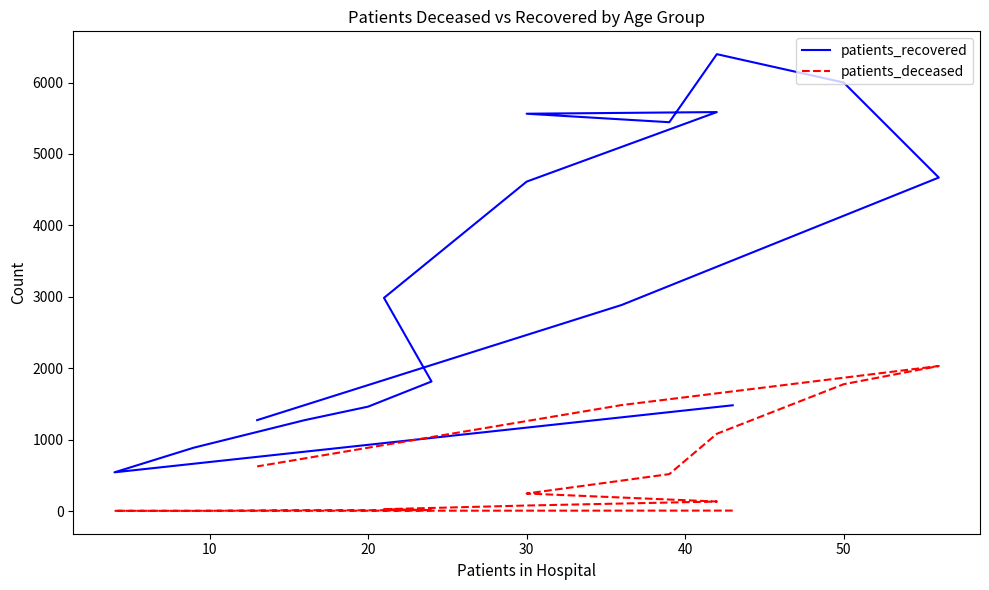

Which series has the largest total across all categories?

patients_recovered